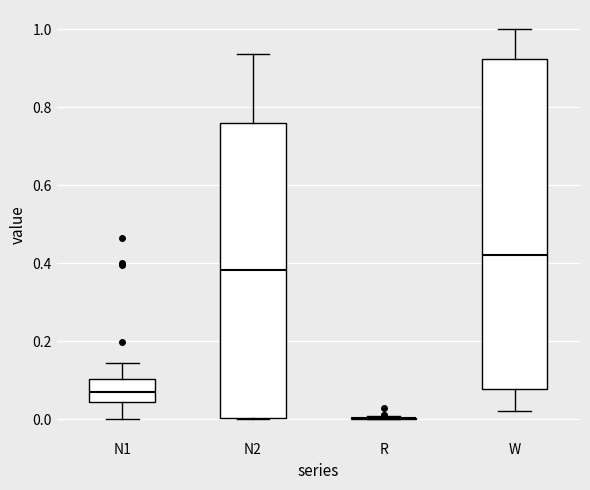

Which box is the tallest, from its lower edge to its upper edge?

W